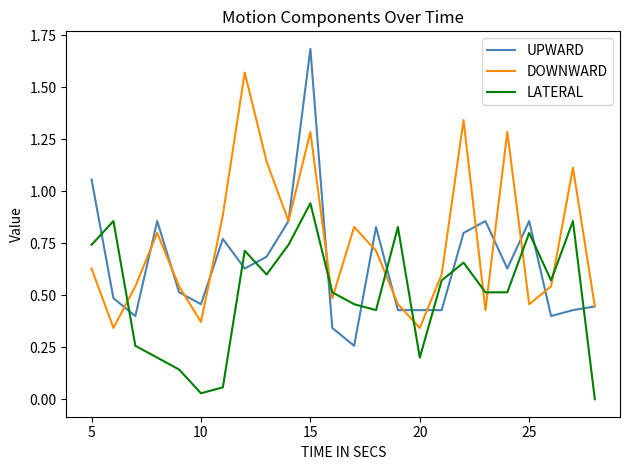

True or false: UPWARD and LATERAL intersect in this chart.

True